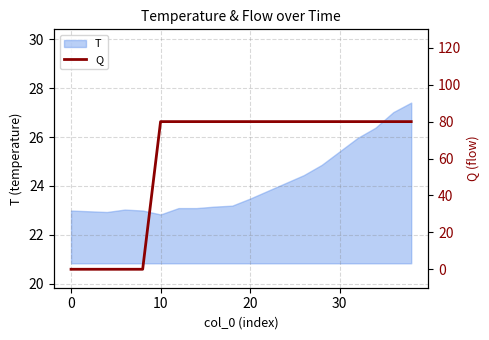

True or false: T has a value of 23.0 at 0.

True